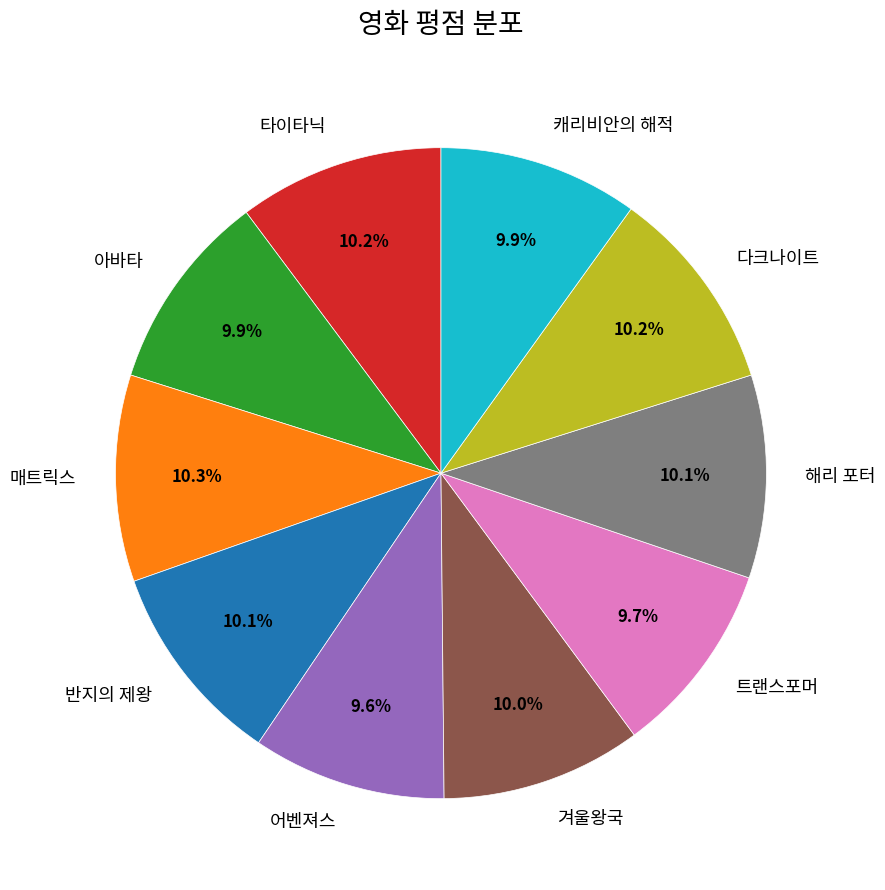

To the nearest percent, what is the average slice percentage?

10%